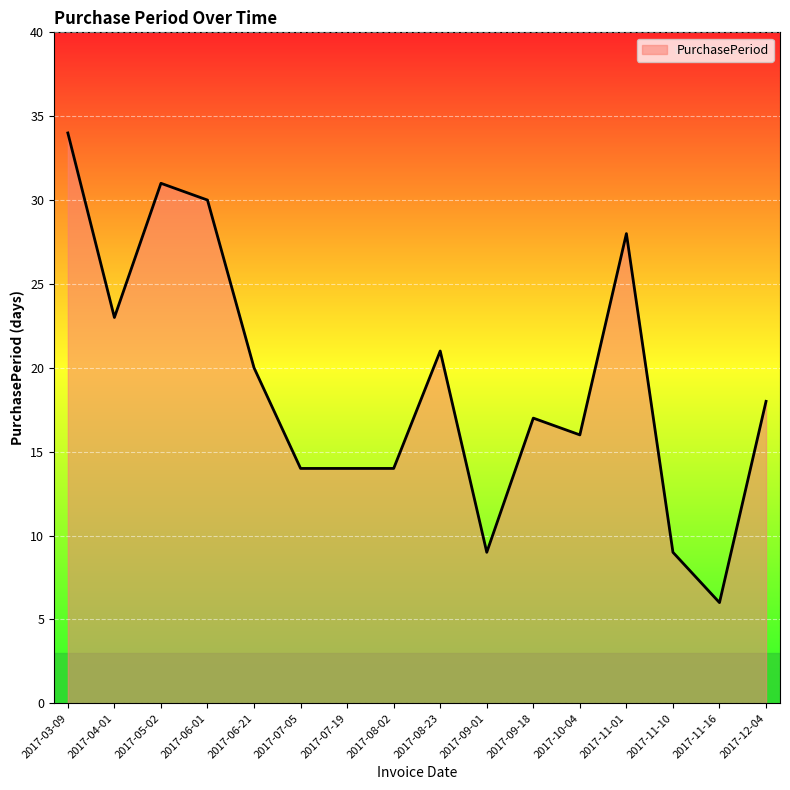

What position from the right is 2017-03-09?

16